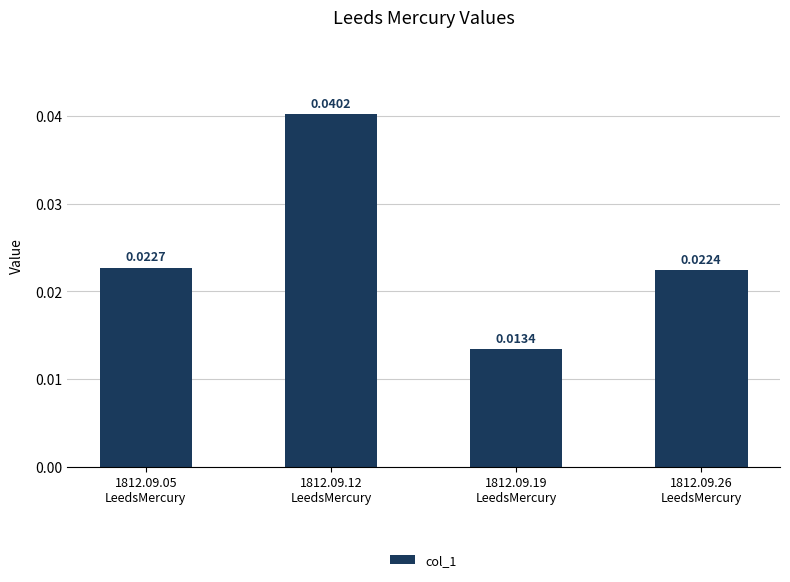

At which category does the chart reach its minimum across all series?

1812.09.19
LeedsMercury